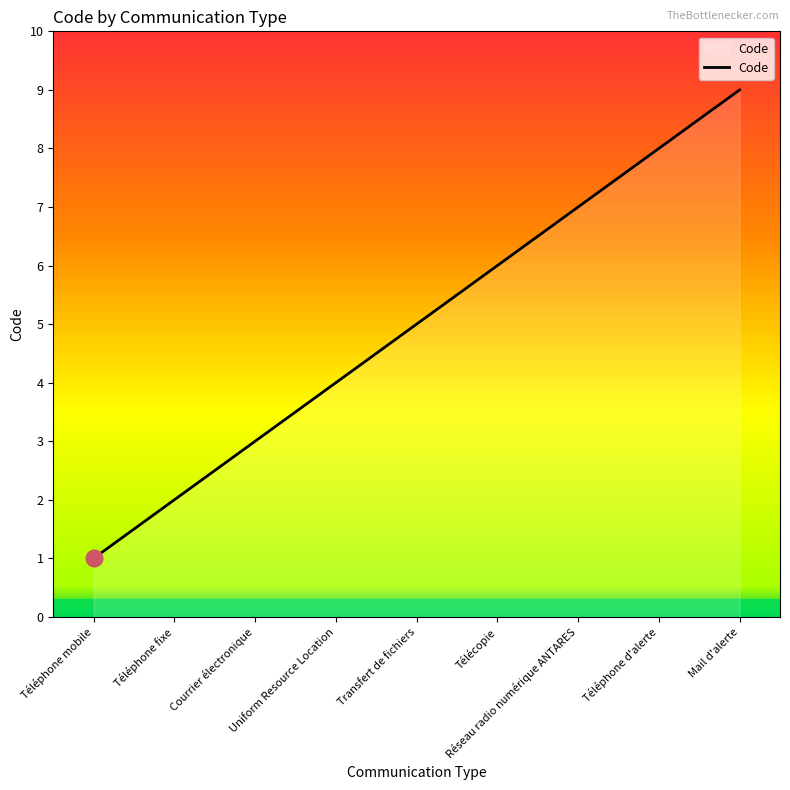

Where is the data nearest to the value 5?

Transfert de fichiers